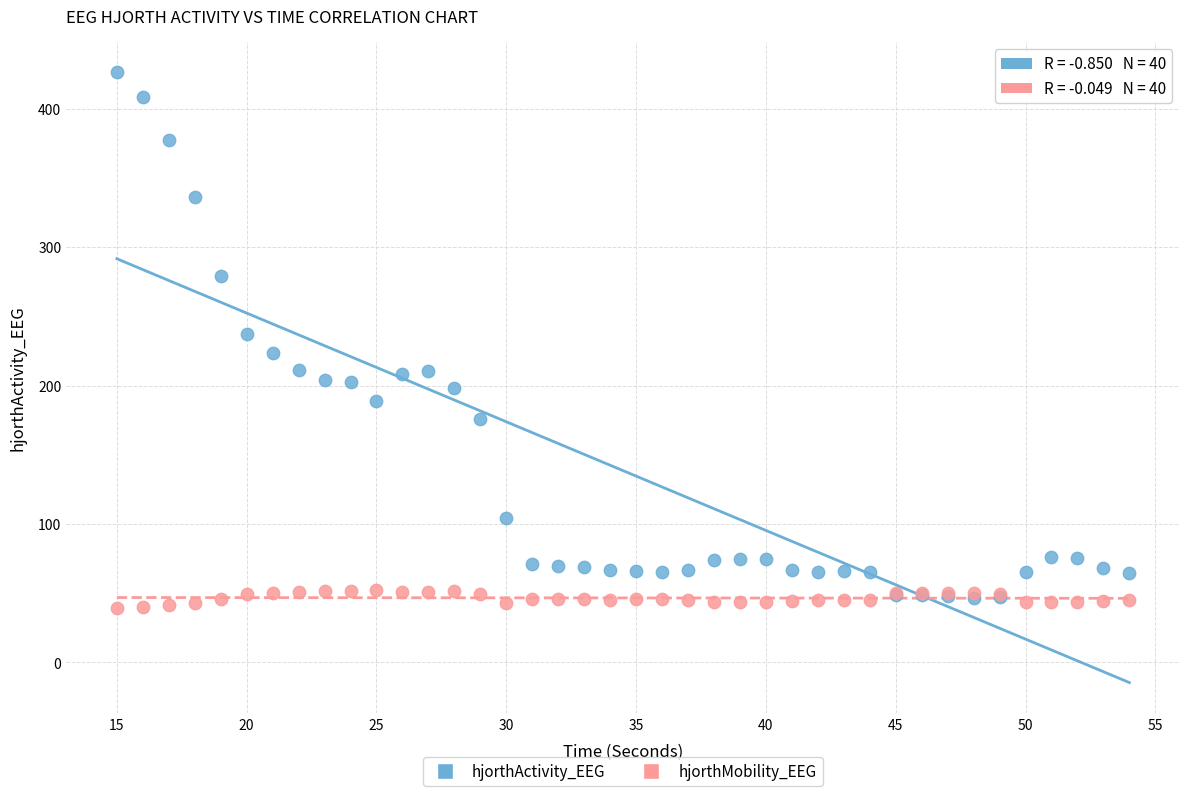

What are all the series names shown in the legend?

hjorthActivity_EEG, hjorthMobility_EEG